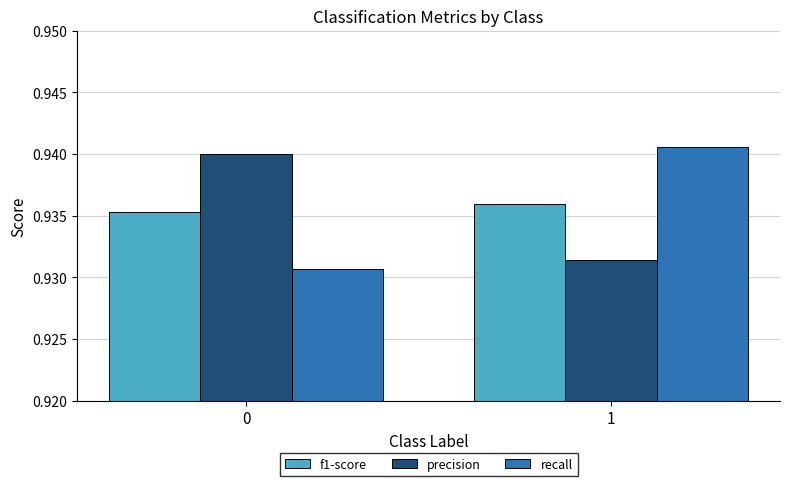

The value of f1-score at 1 is 1.6. True or false?

False